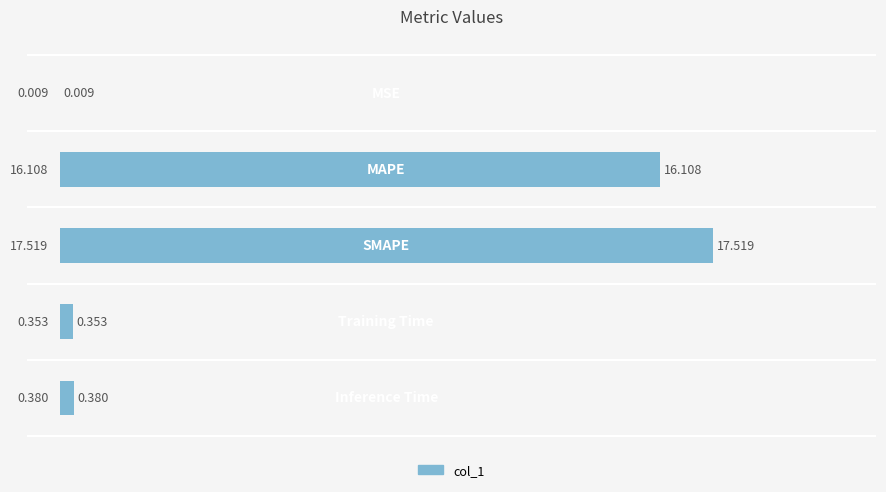

How many data points does each series have?

5